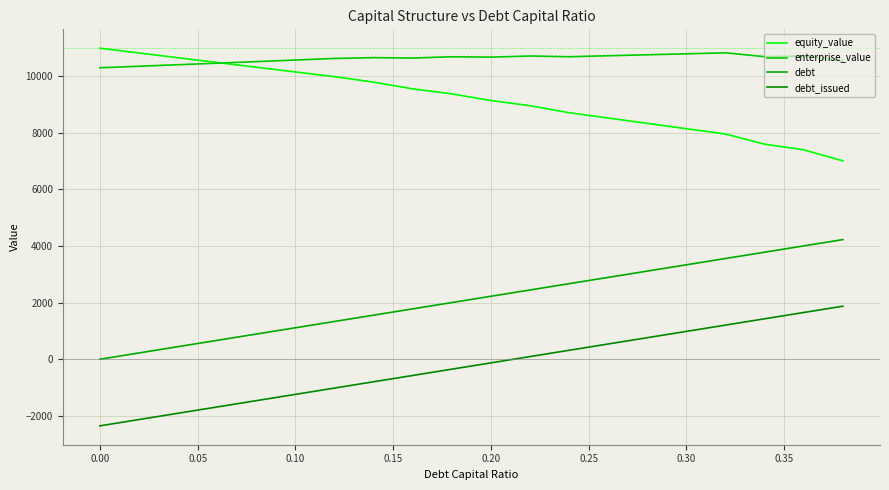

How many lines are shown in the chart?

4